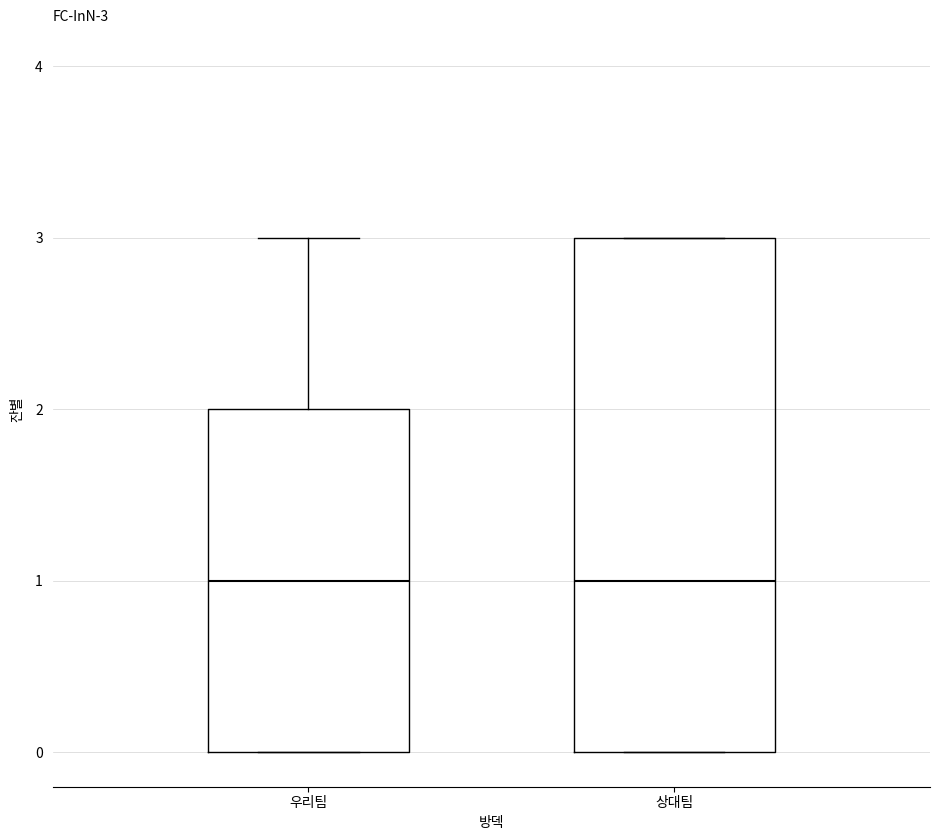

Comparing the boxes themselves (not the whiskers), which one is the tallest?

상대팀